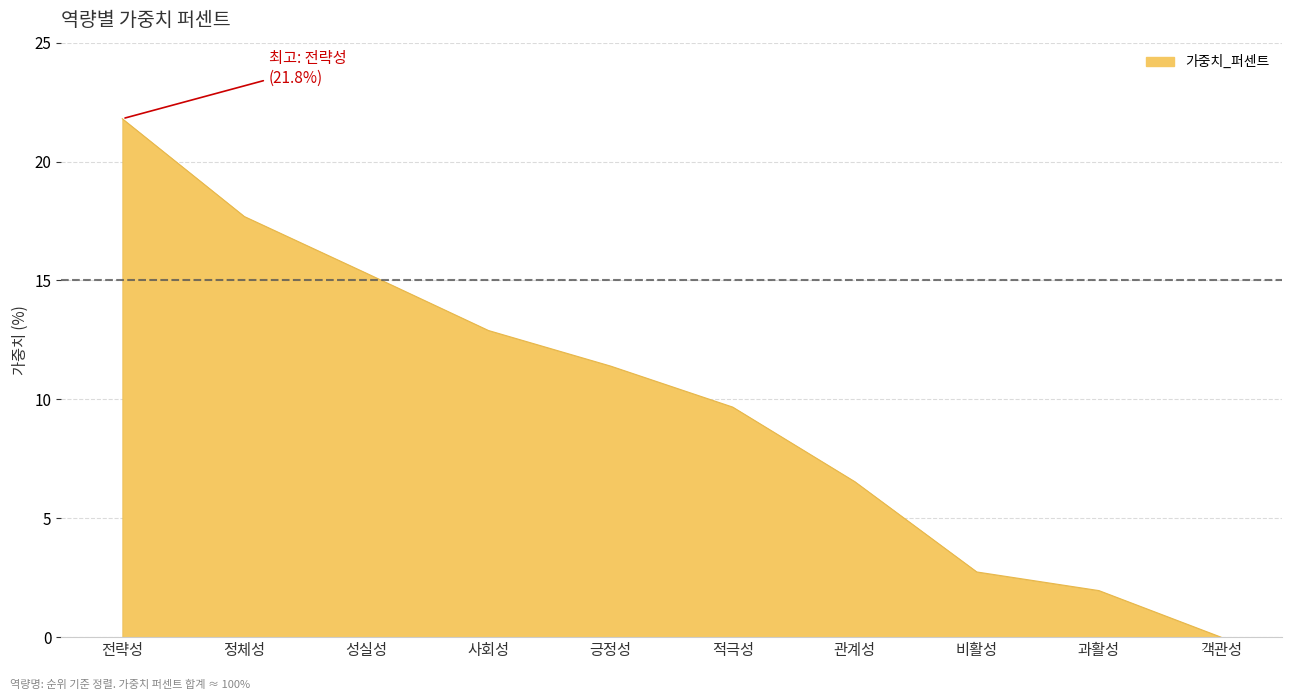

How many lines are shown in the chart?

1